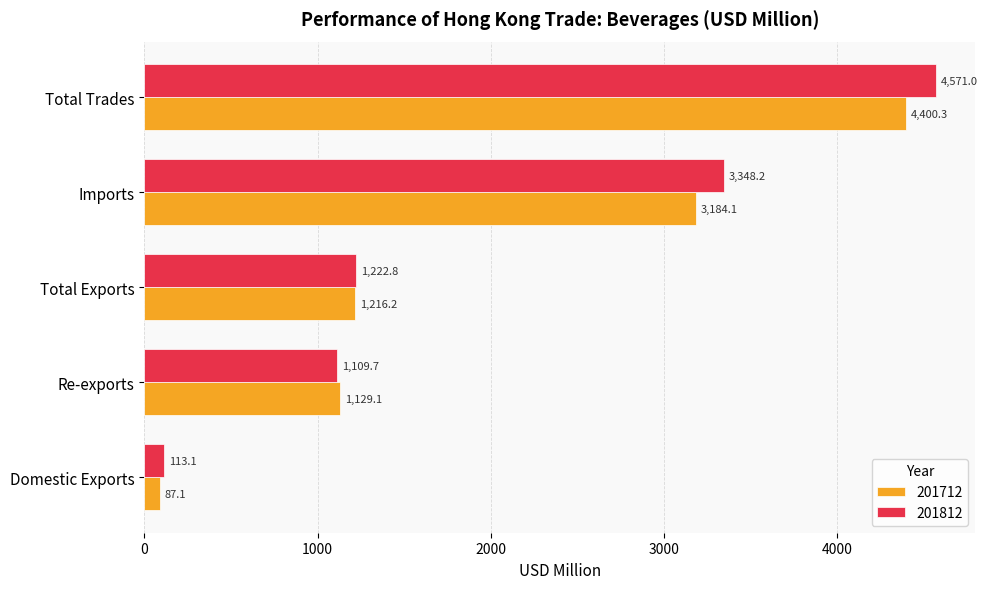

Which series has the largest total across all categories?

201812